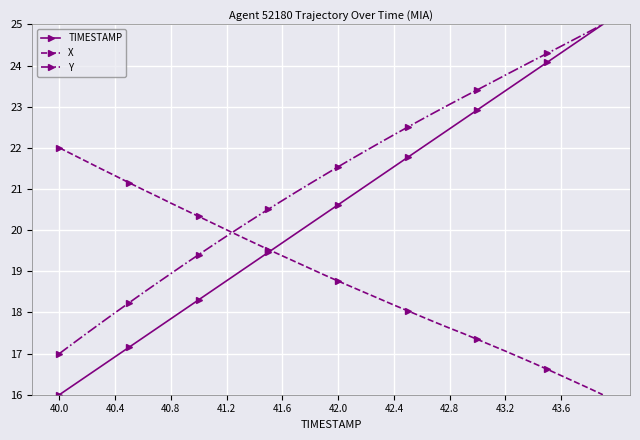

At how many categories does at least one series exceed 17?

40